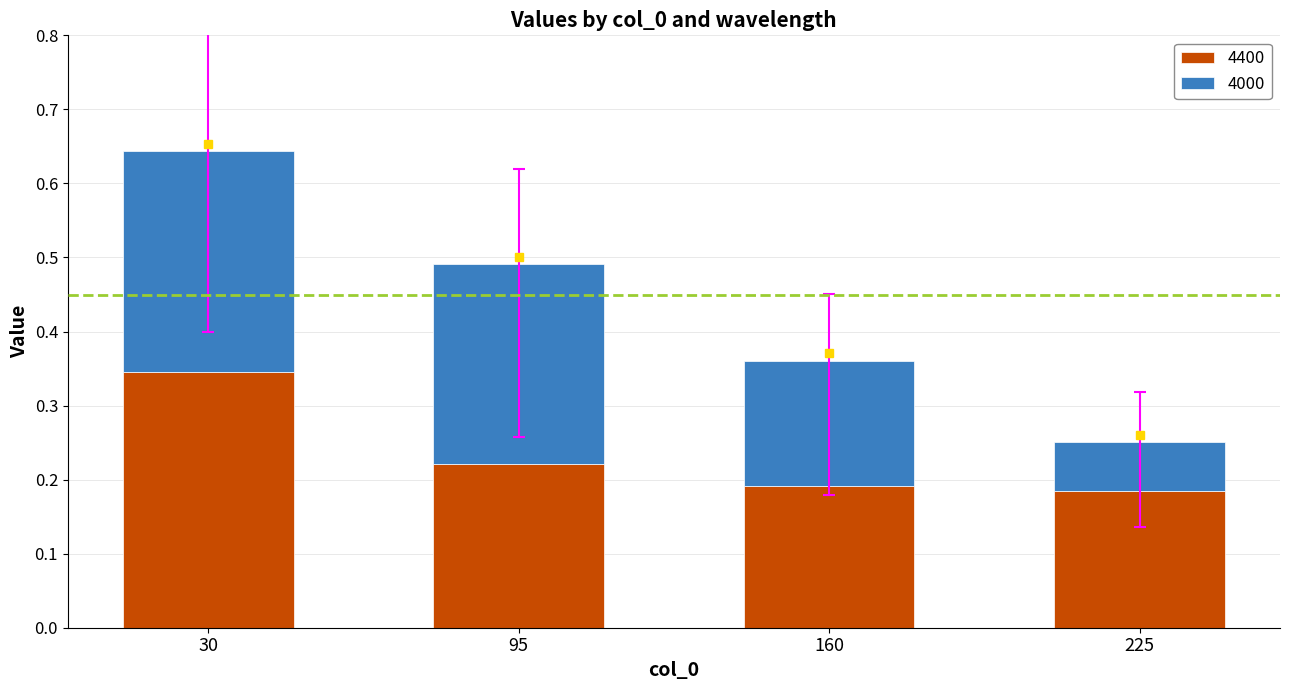

How many series are shown in this chart?

2